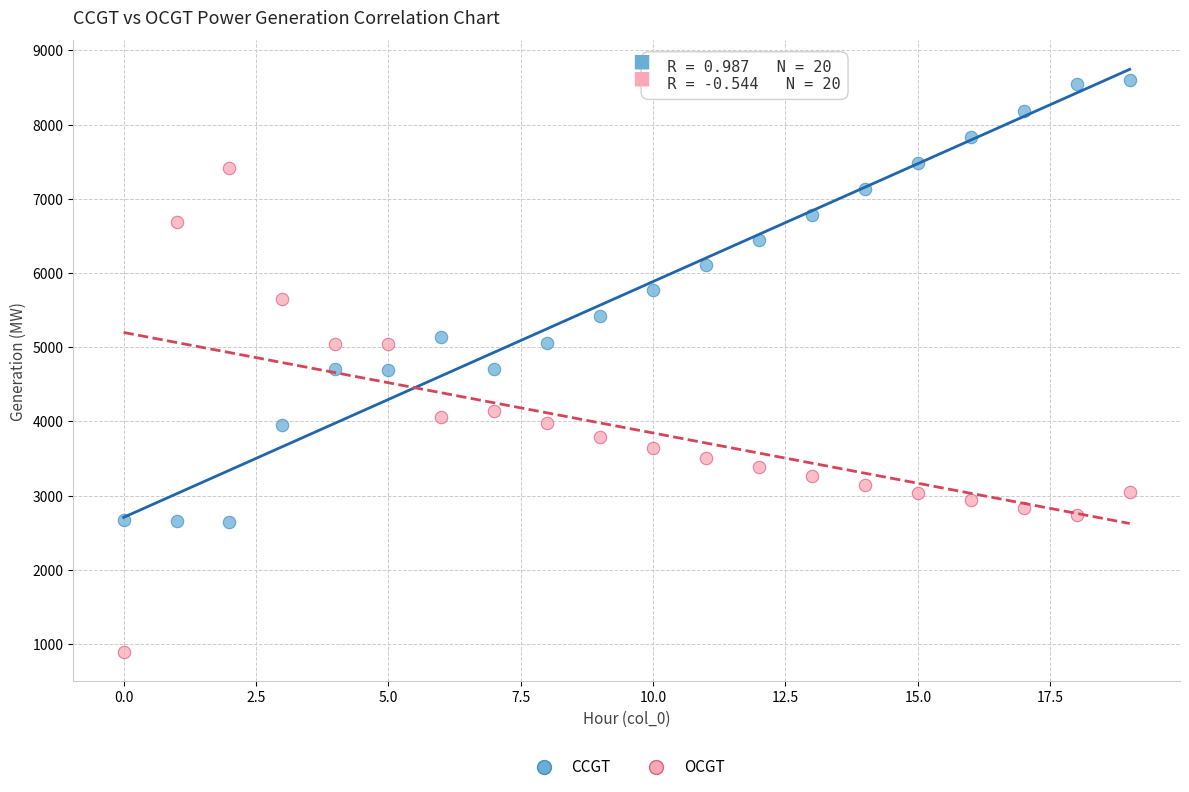

What are all the series names shown in the legend?

CCGT, OCGT